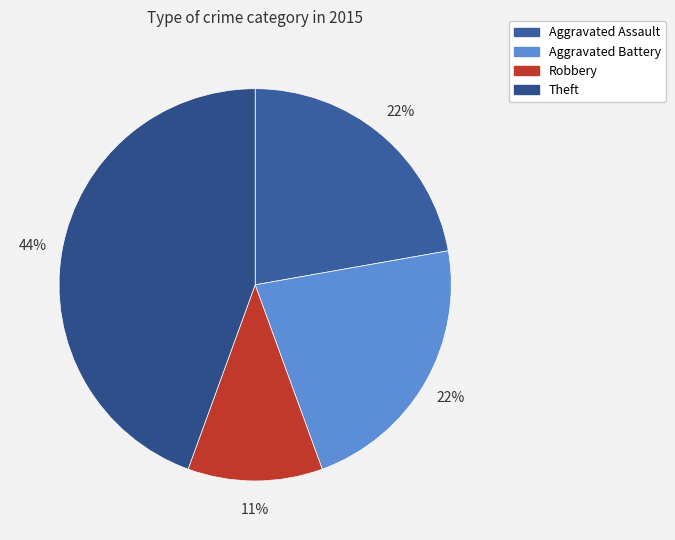

How many segments does this pie chart have?

4